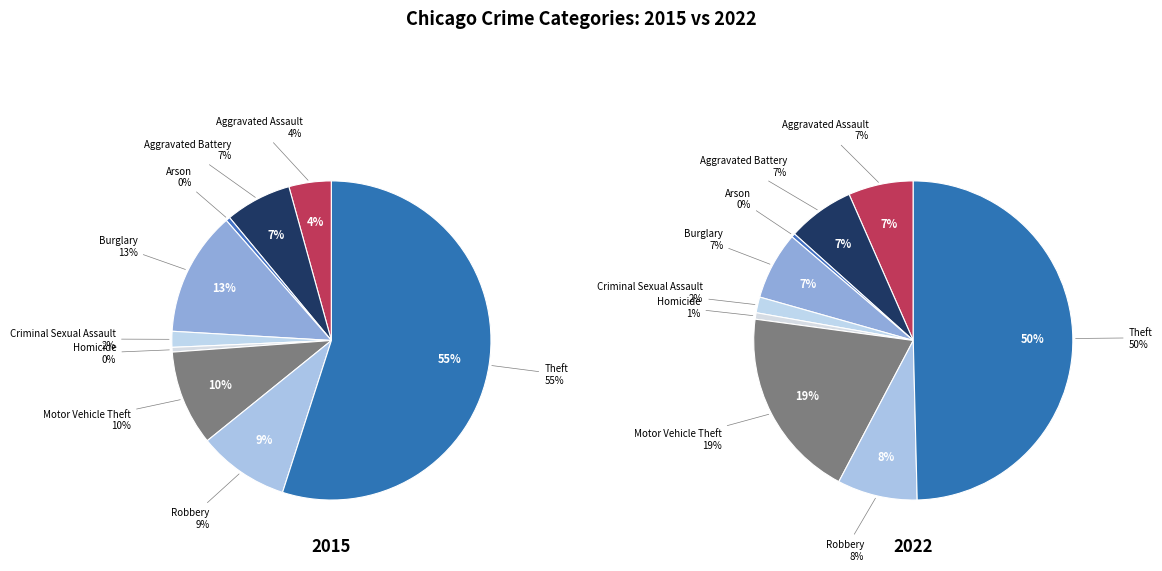

Is it true that 5 is 1% of the pie?

False